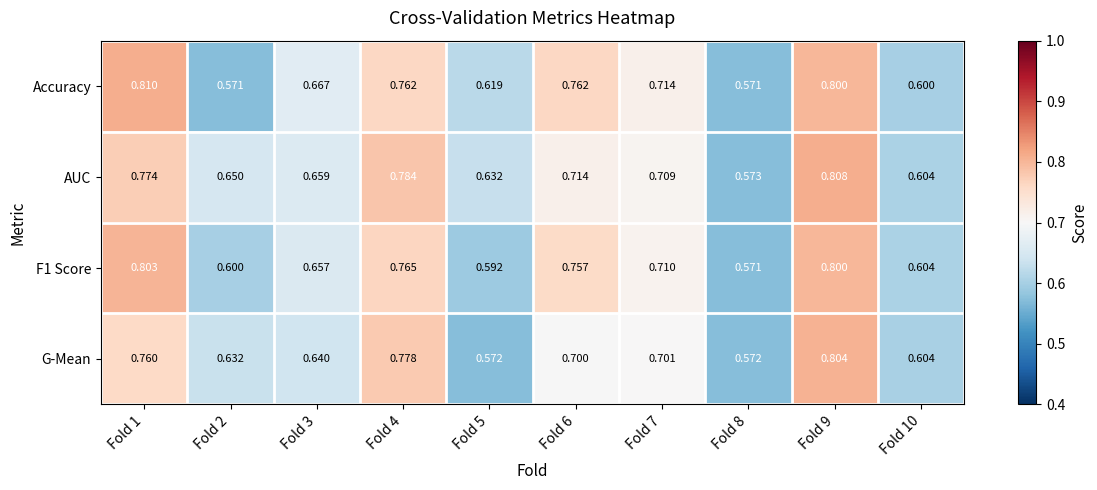

How many series are shown in this chart?

4